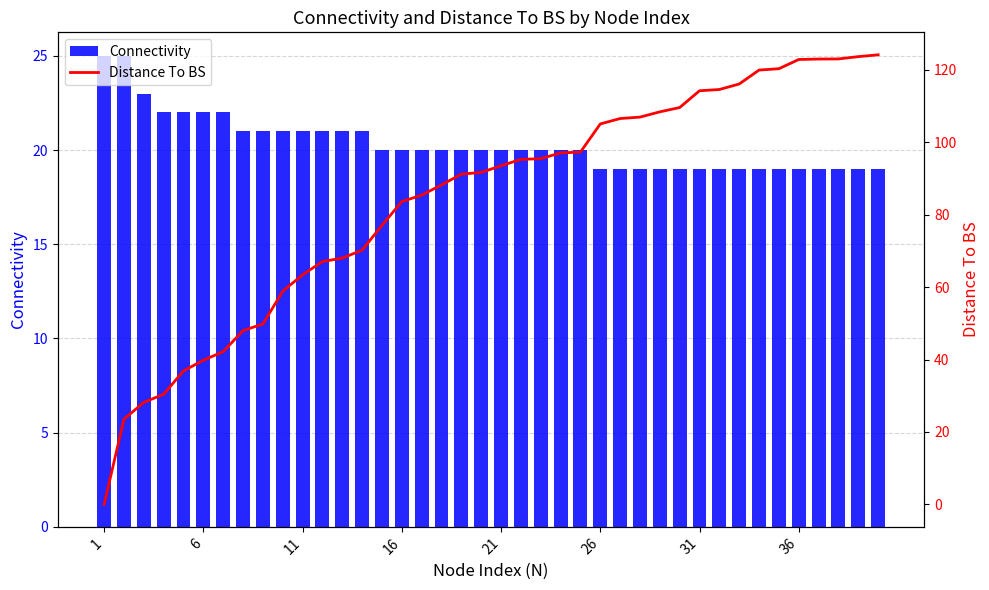

What is the lowest value of the Connectivity series?

19